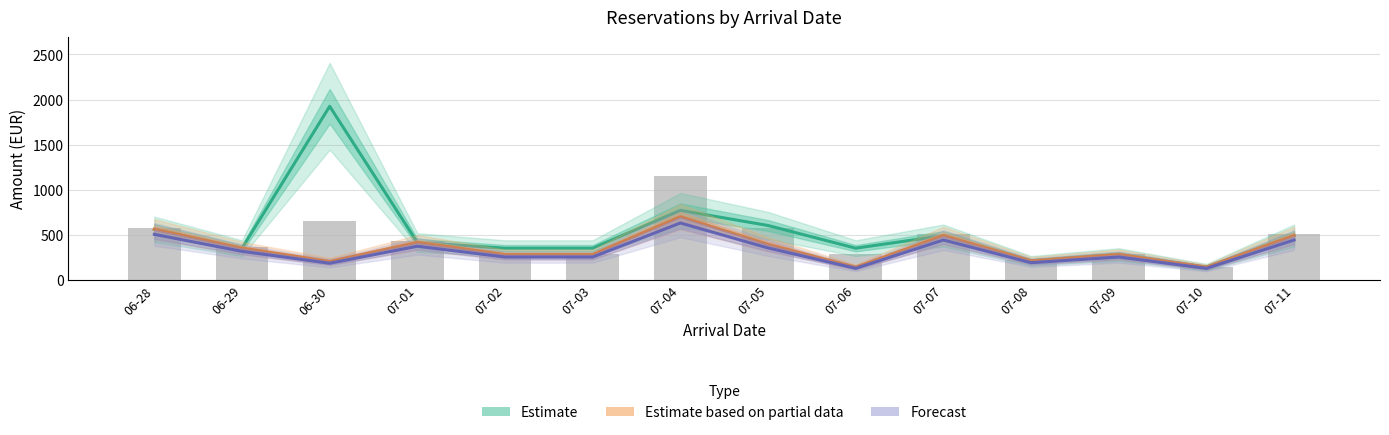

At how many categories does at least one series exceed 938?

1